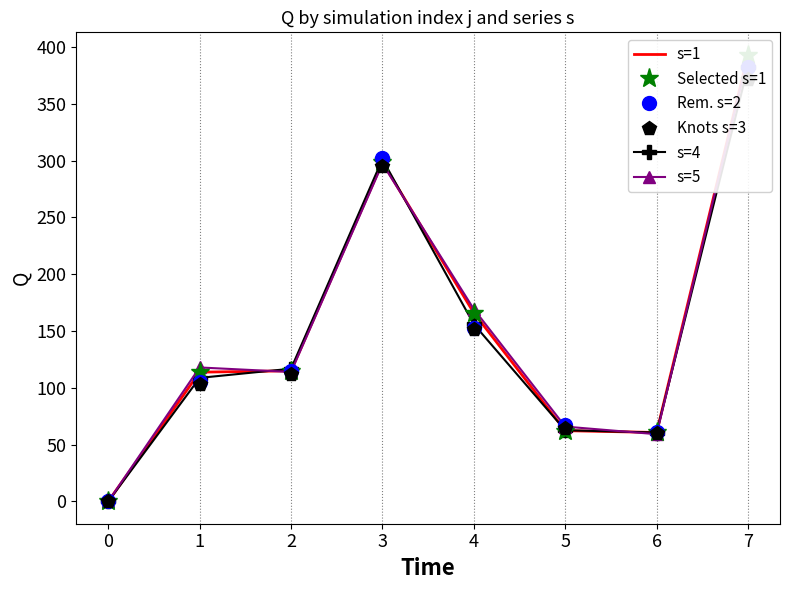

What is the value of the s=4 point at the 4th from the left?

301.3